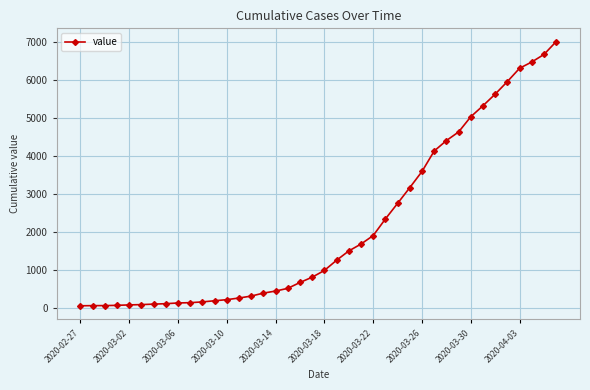

What is the difference between the maximum and second lowest values?

6934